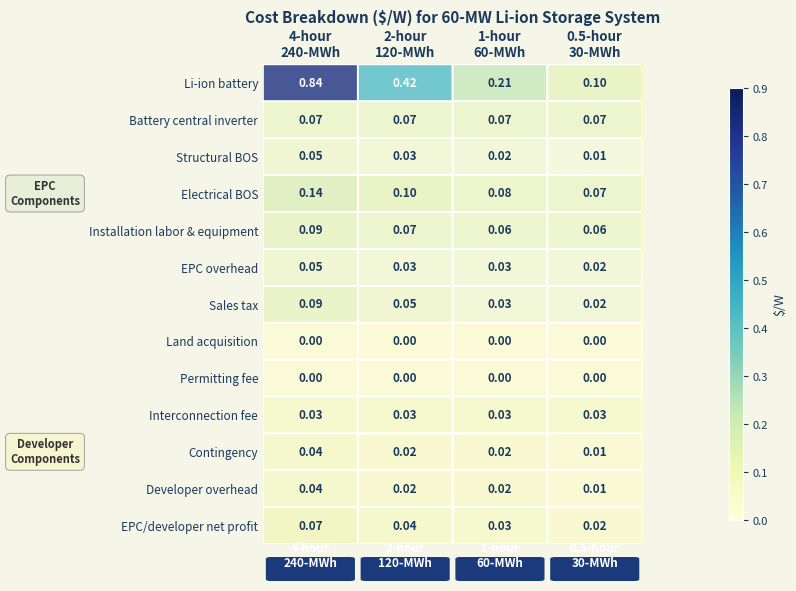

Which series has the widest spread of values?

Li-ion battery